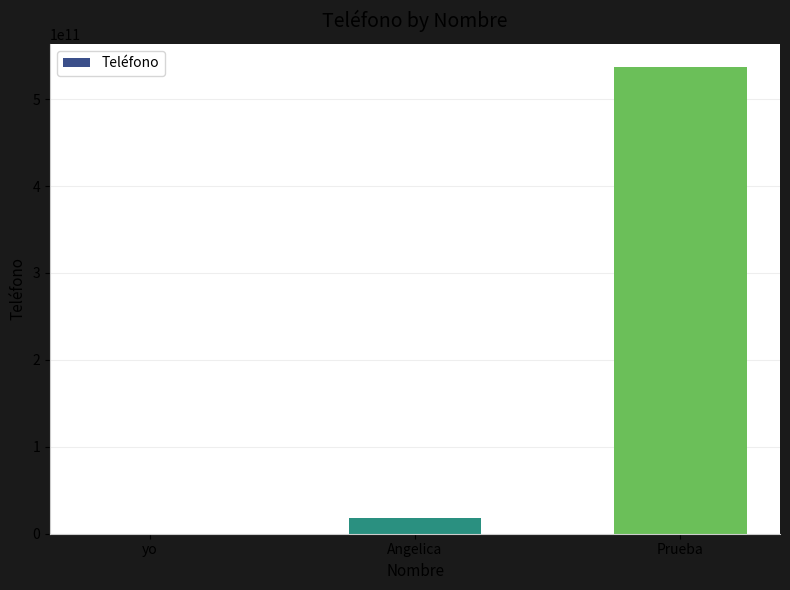

Which has a higher value, Angelica or yo?

Angelica